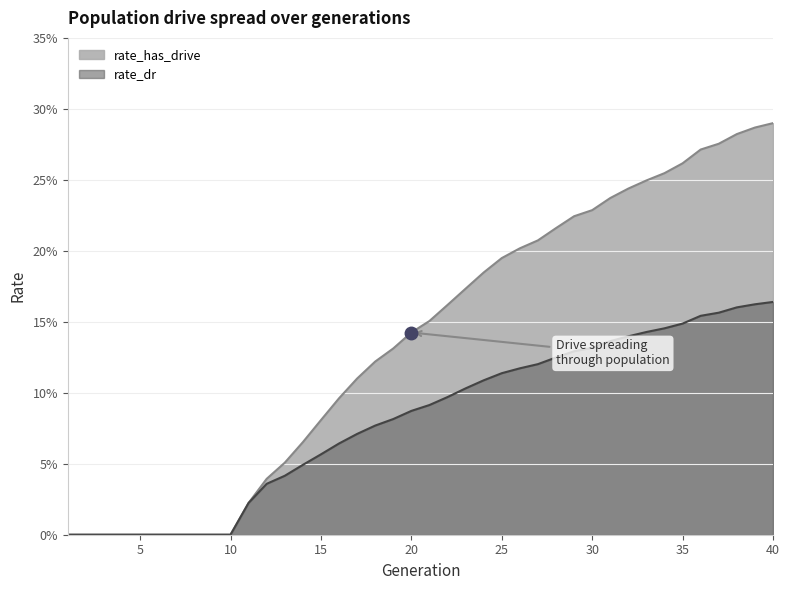

What are all the series names shown in the legend?

rate_has_drive, rate_dr